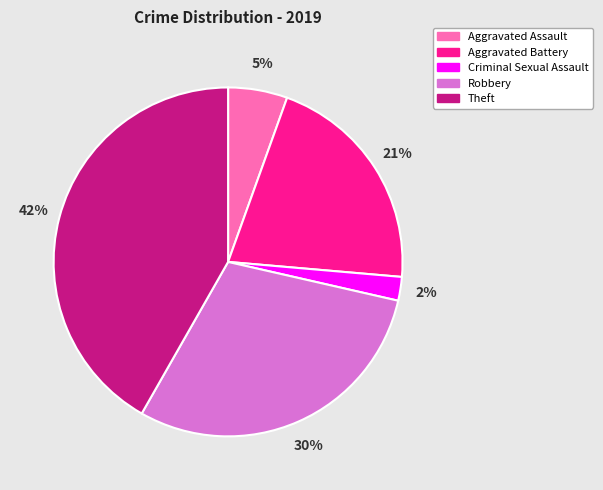

Does Aggravated Assault represent more than half of the total?

No